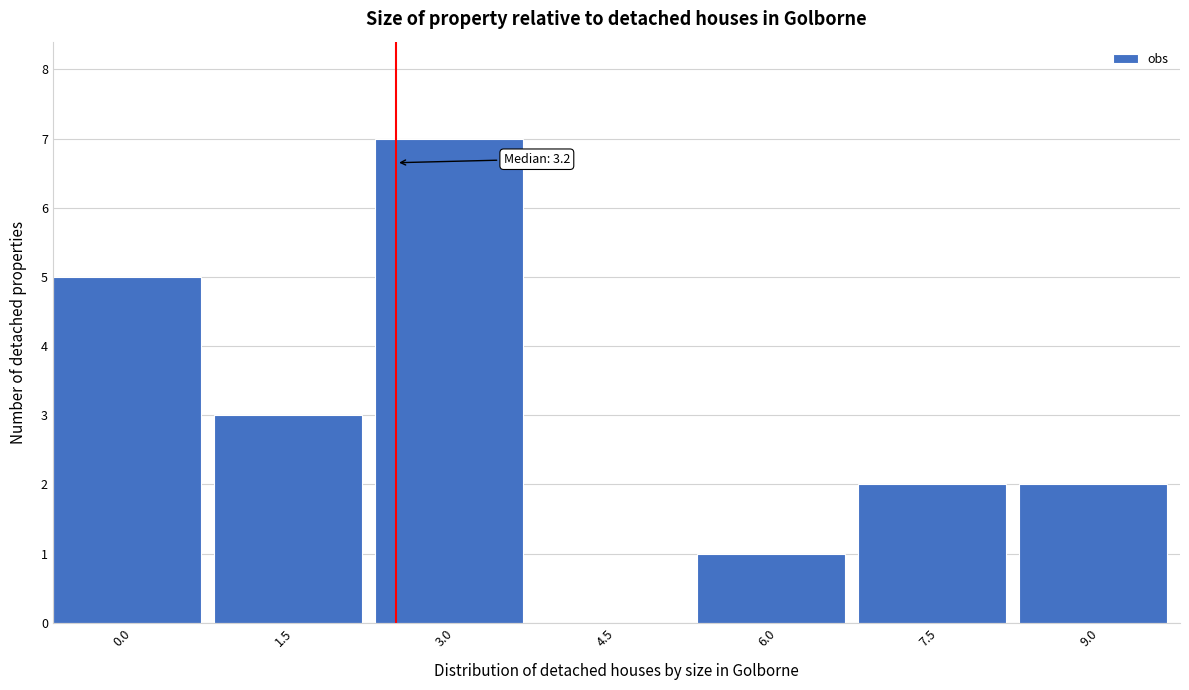

Reading right to left, what are all the values shown in this chart?

9.0=2	7.5=2	6.0=1	4.5=0	3.0=7	1.5=3	0.0=5